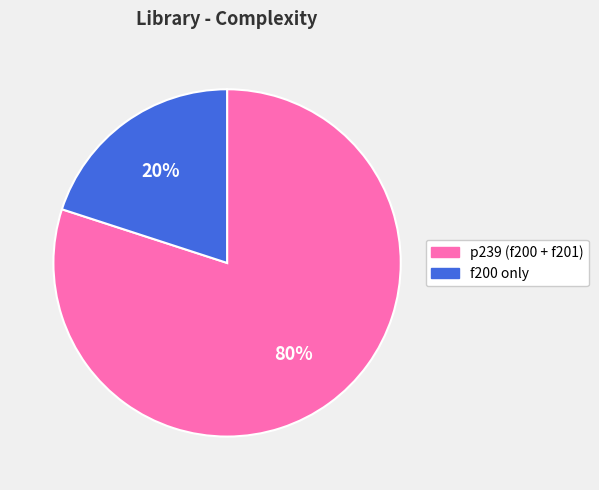

What is the smallest slice in the pie chart?

f200 only